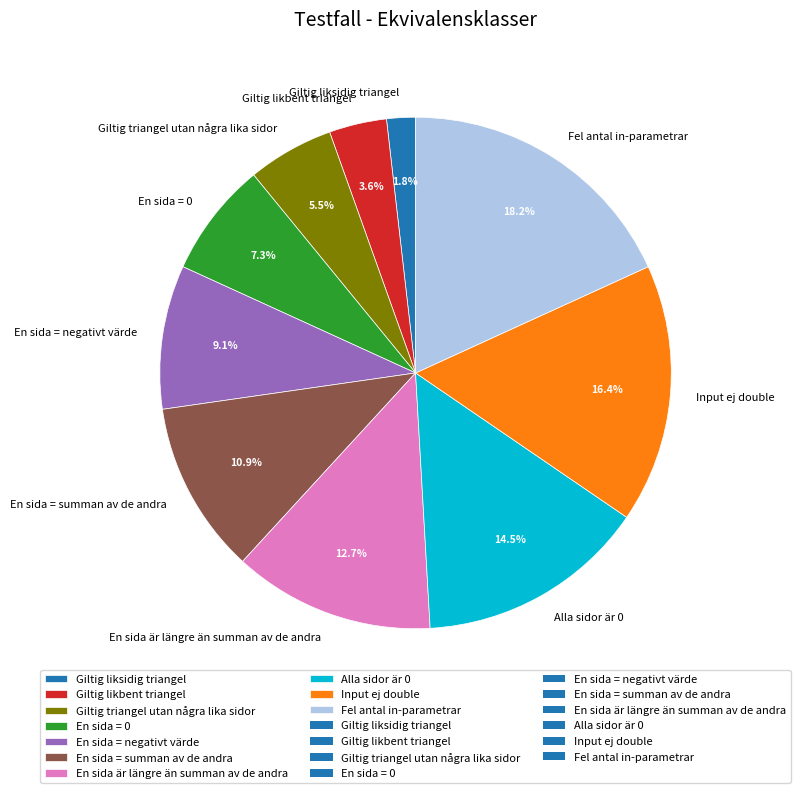

To the nearest percent, what percentage of the pie is Giltig liksidig triangel?

2%